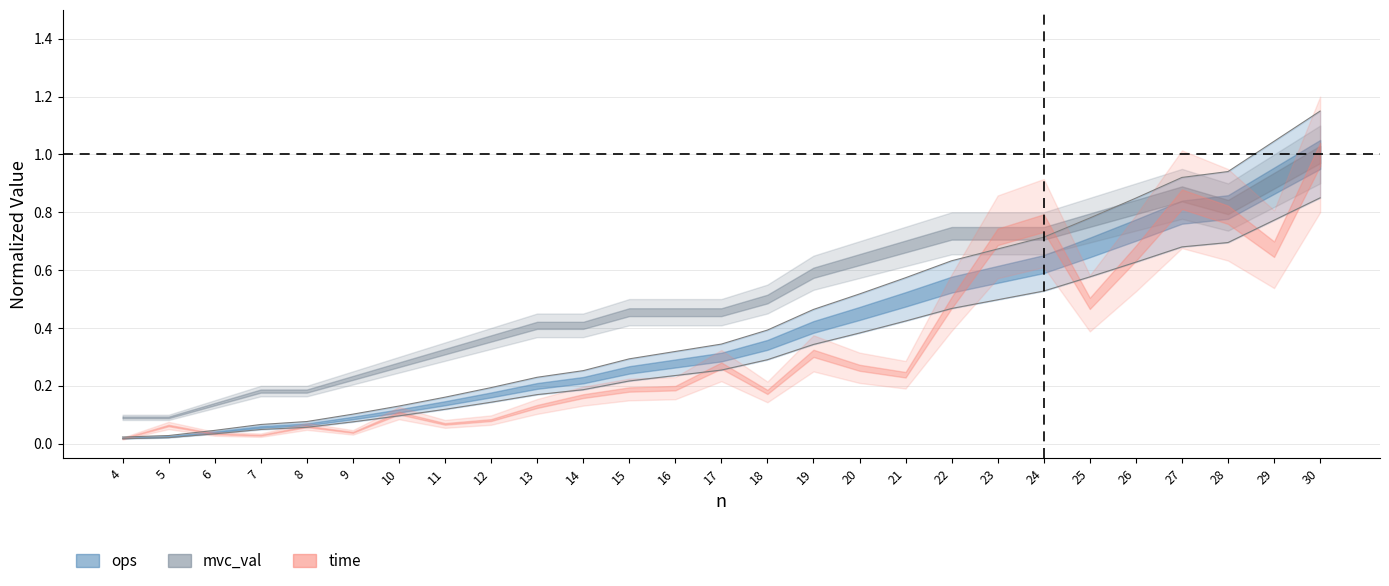

Between 13 and 24, which is larger?

24